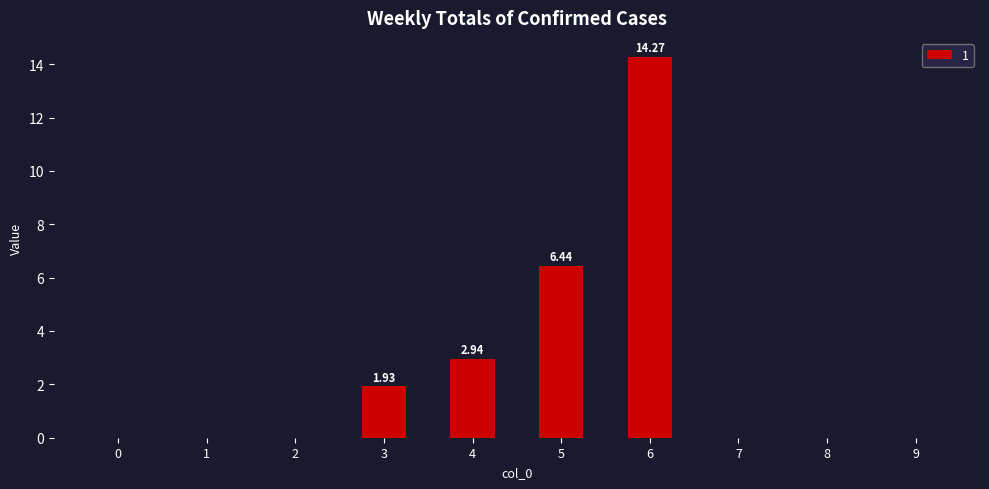

Is it true that the value at 8 is 0.0?

True